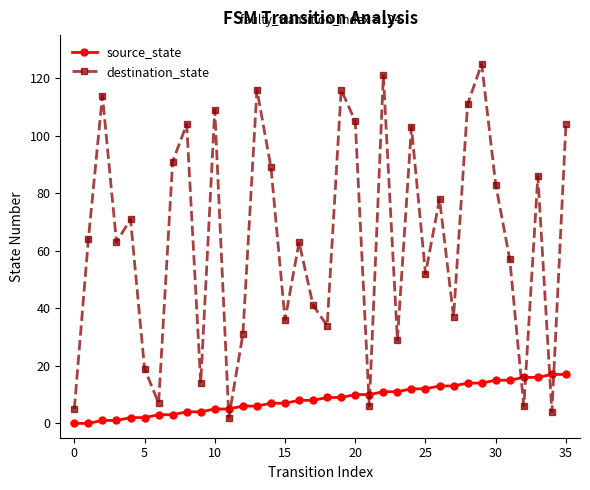

What are all the series names shown in the legend?

source_state, destination_state